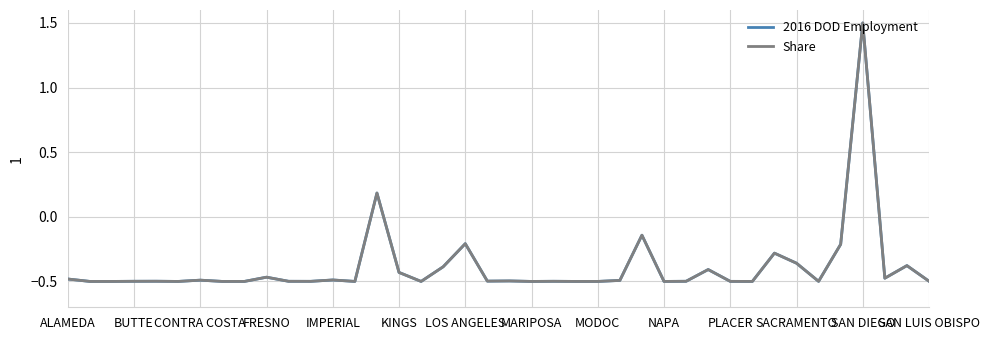

What is the maximum value shown in the chart?

1.5